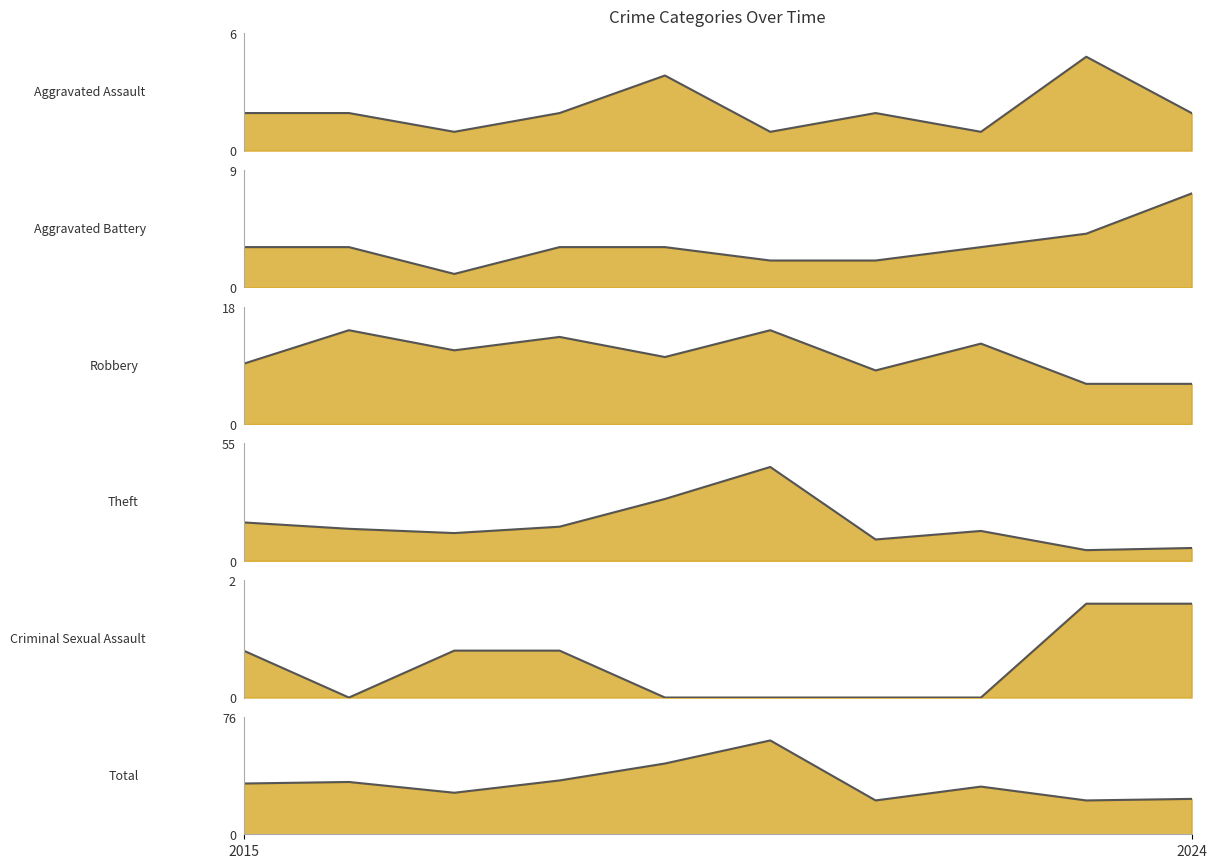

Read the Total line value at 5.

61